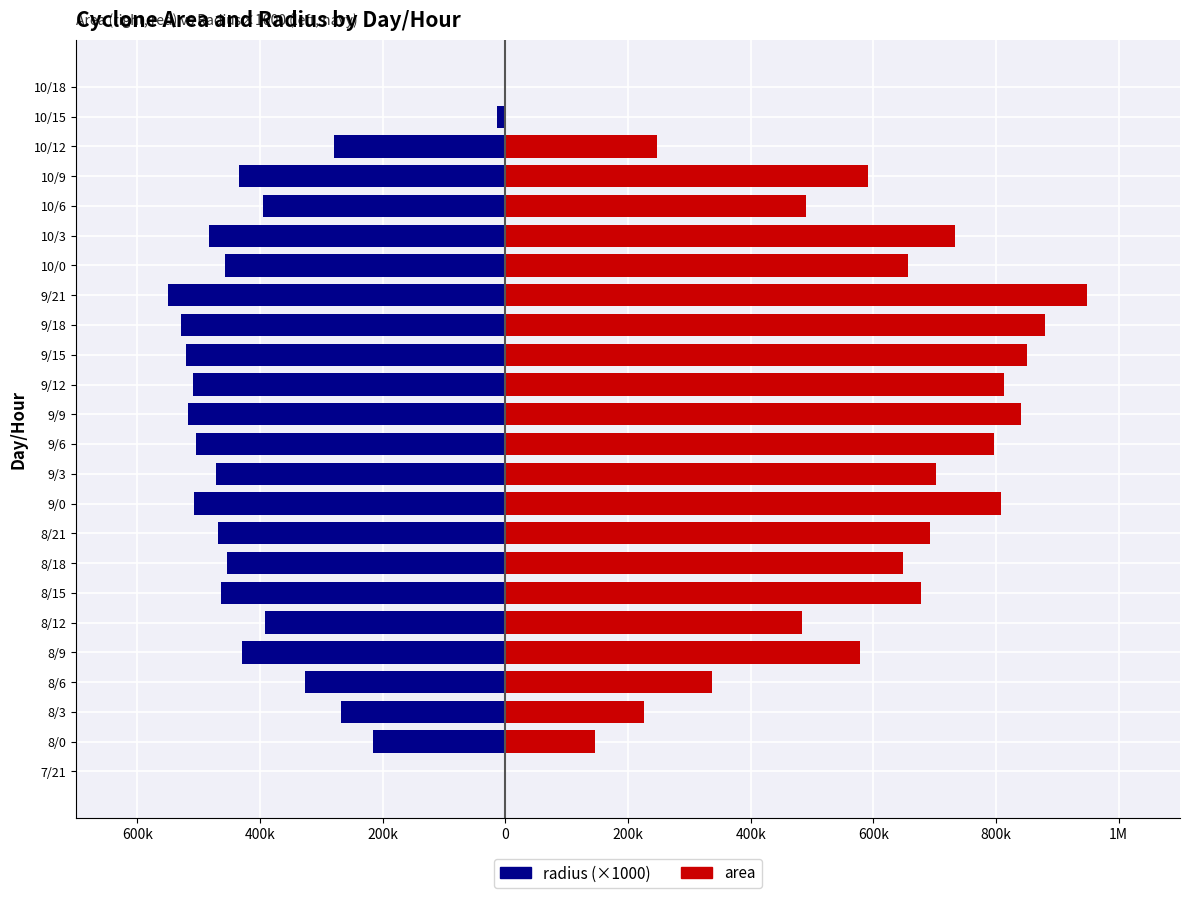

What is the sum of all area values?

13148125.0